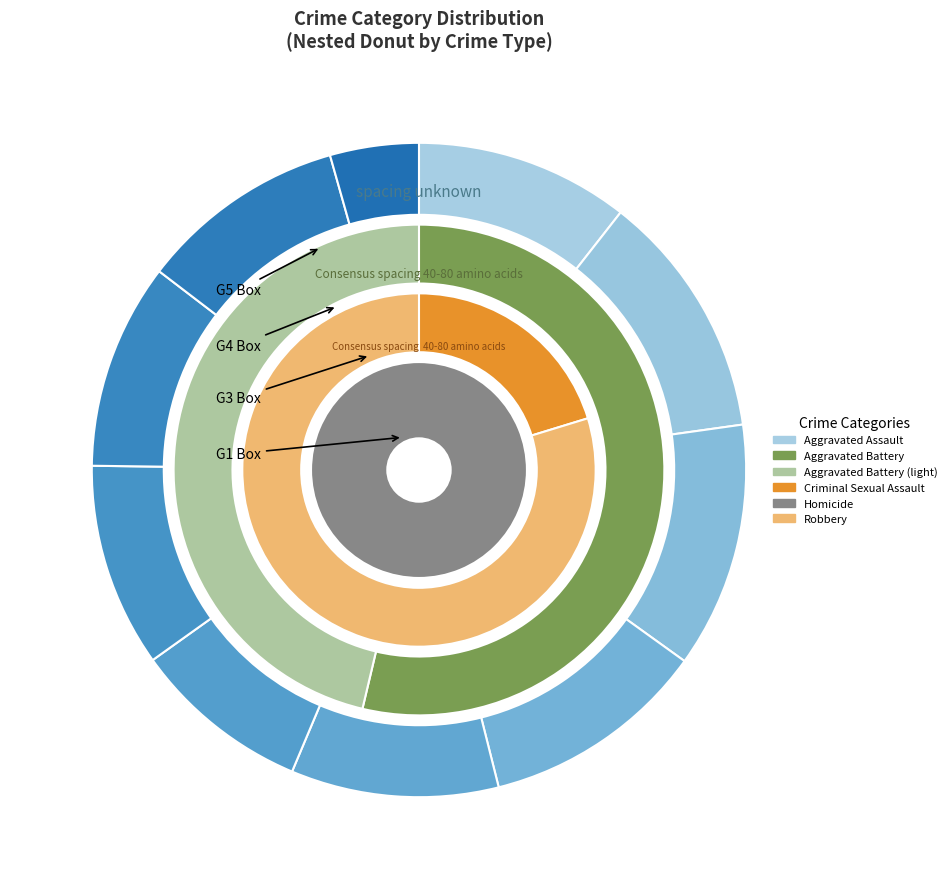

Is 2015 the majority of the pie?

No